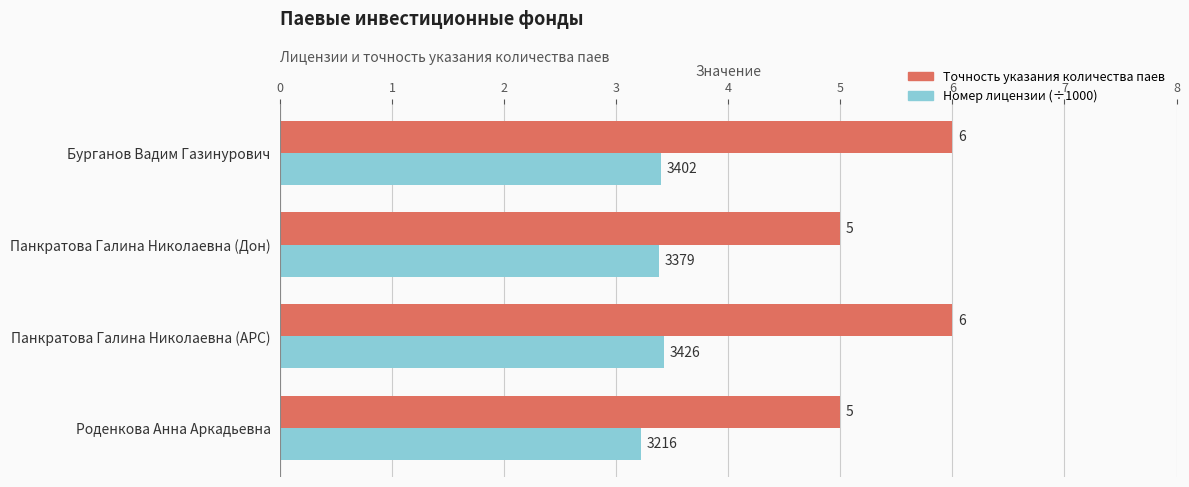

Is it true that Номер лицензии (÷1000) equals 1.6 at Бурганов Вадим Газинурович?

False